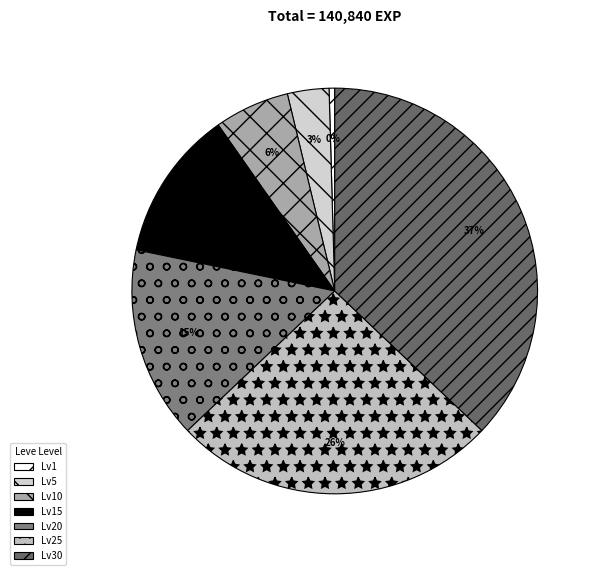

How many segments does this pie chart have?

7